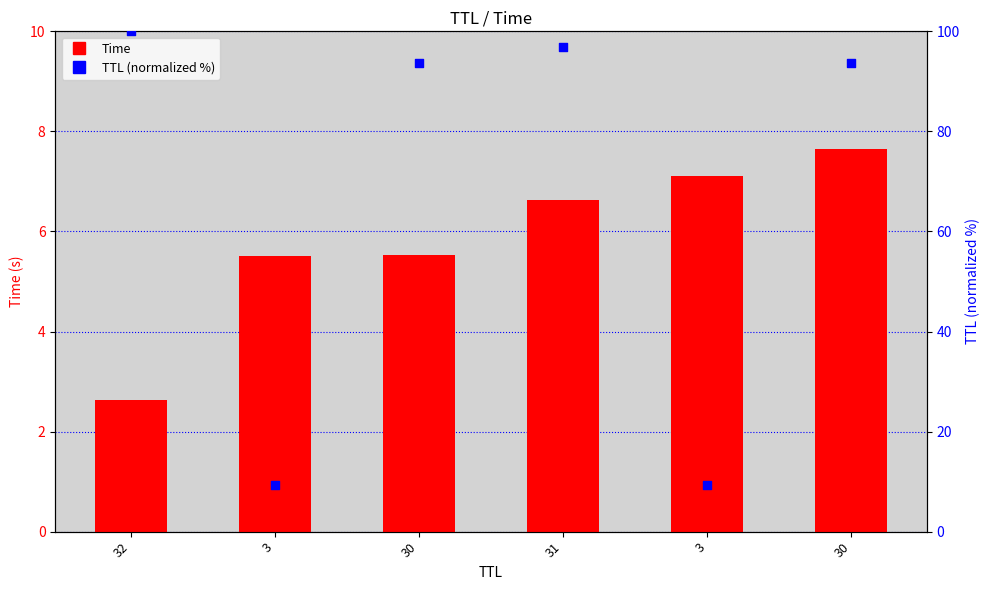

What is the total value across all series at 32?

102.6